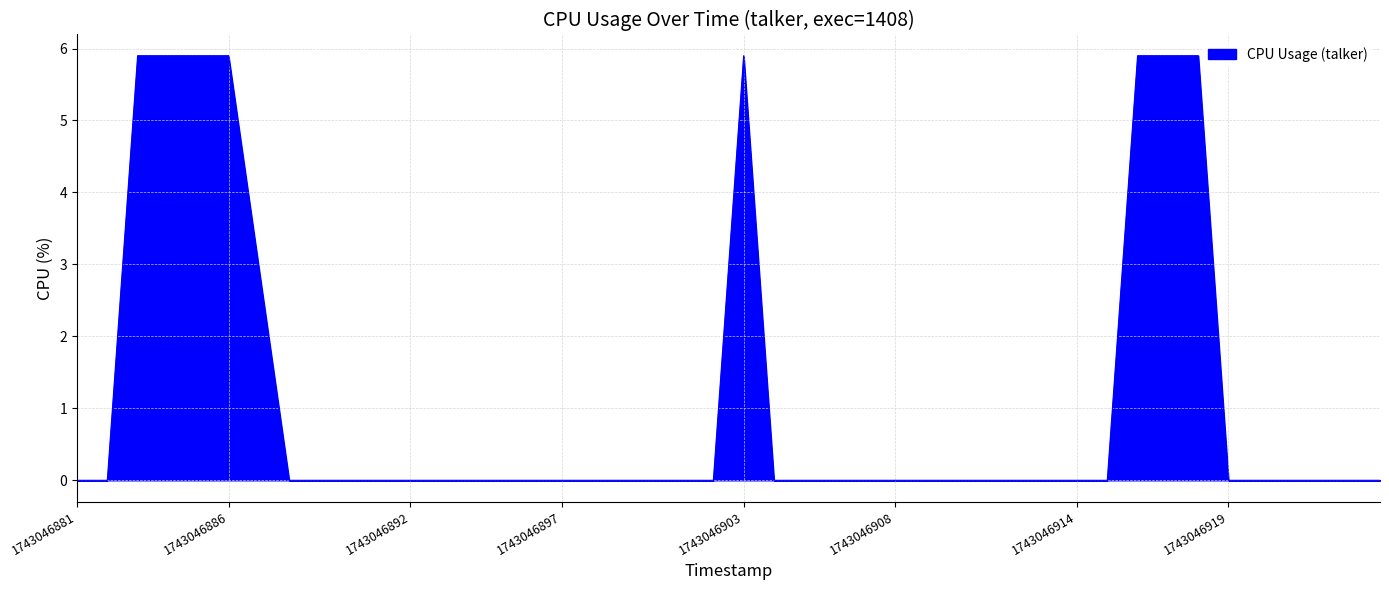

What is the difference between the maximum and minimum values?

5.9